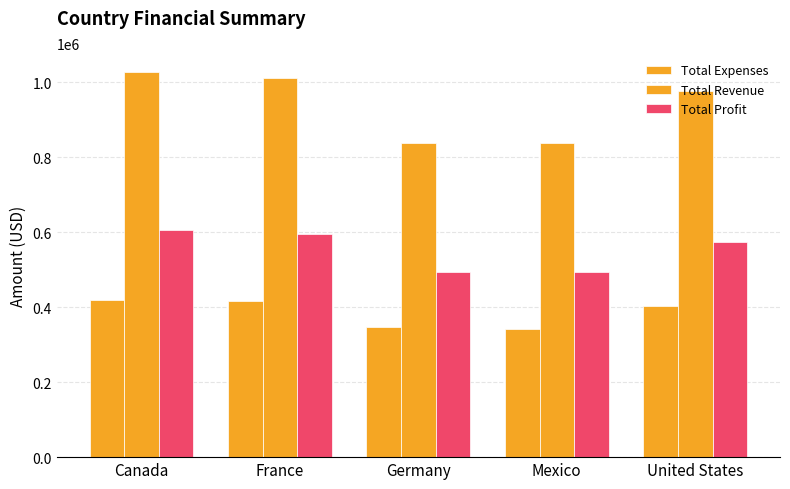

What is the sum of the Total Profit values at Germany and France?

1088059.9